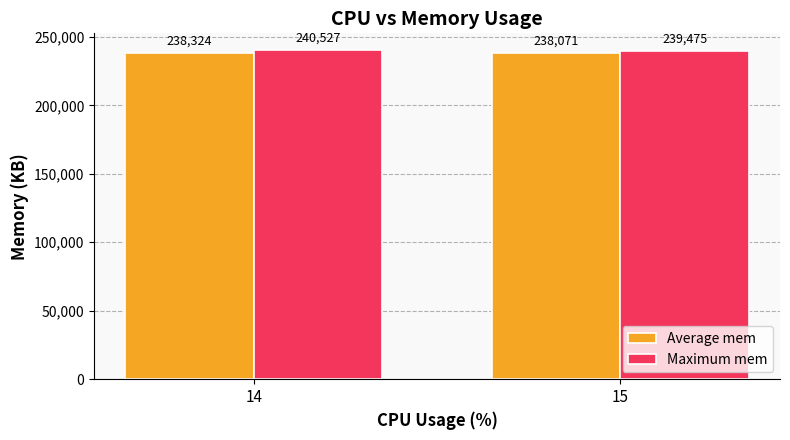

How many bars are there in total?

4